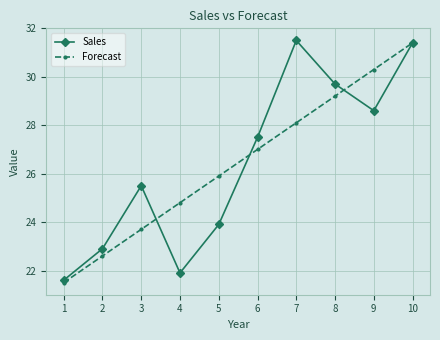

How many series are shown in this chart?

2